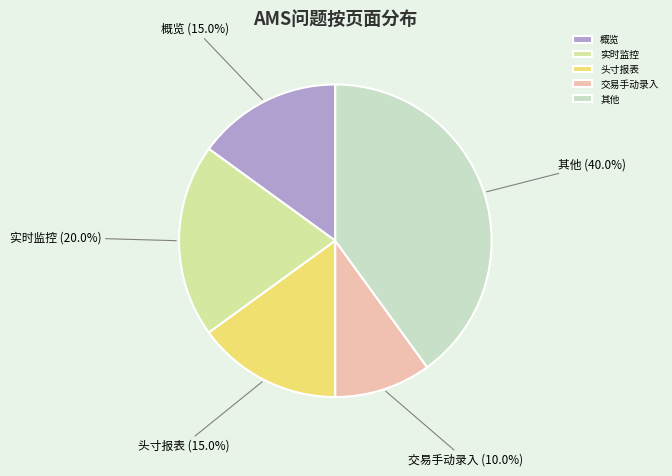

Approximately how many times larger is the value at 实时监控 compared to 交易手动录入?

2.0